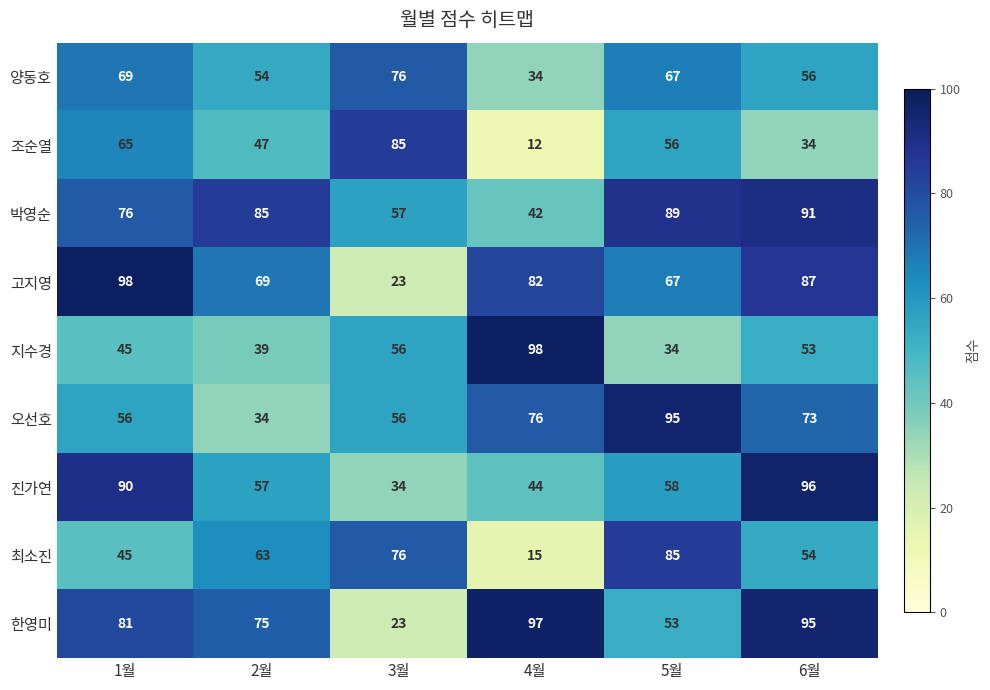

What is the sum of the 조순열 values at 1월 and 3월?

150